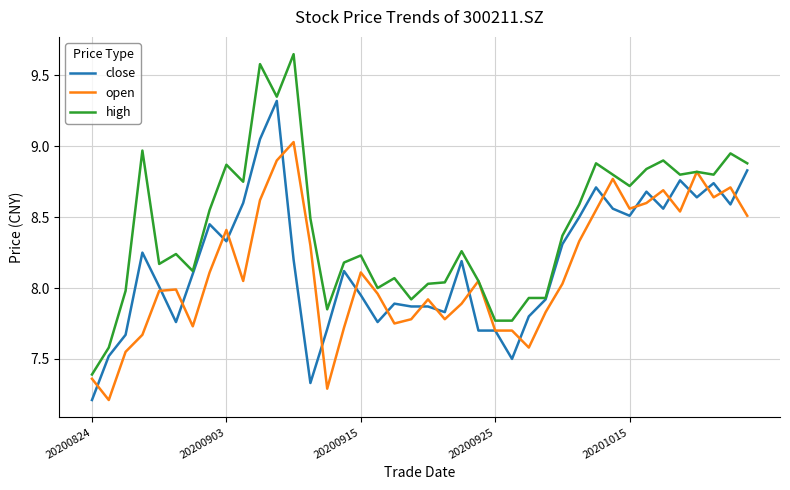

How many lines are shown in the chart?

3